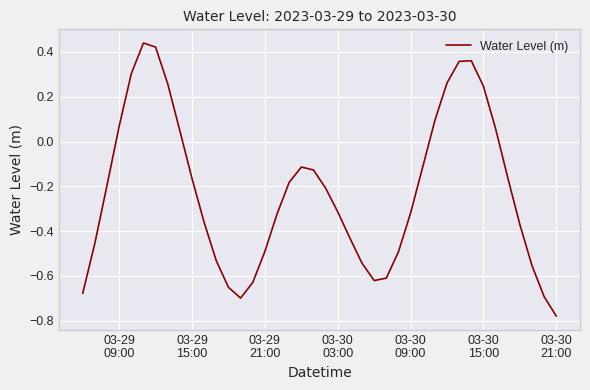

Reading right to left, transcribe all the data shown in this chart.

-0.8	-0.7	-0.6	-0.4	-0.2	0.1	0.2	0.4	0.4	0.3	0.1	-0.1	-0.3	-0.5	-0.6	-0.6	-0.5	-0.4	-0.3	-0.2	-0.1	-0.1	-0.2	-0.3	-0.5	-0.6	-0.7	-0.7	-0.5	-0.4	-0.2	0.0	0.3	0.4	0.4	0.3	0.1	-0.2	-0.5	-0.7